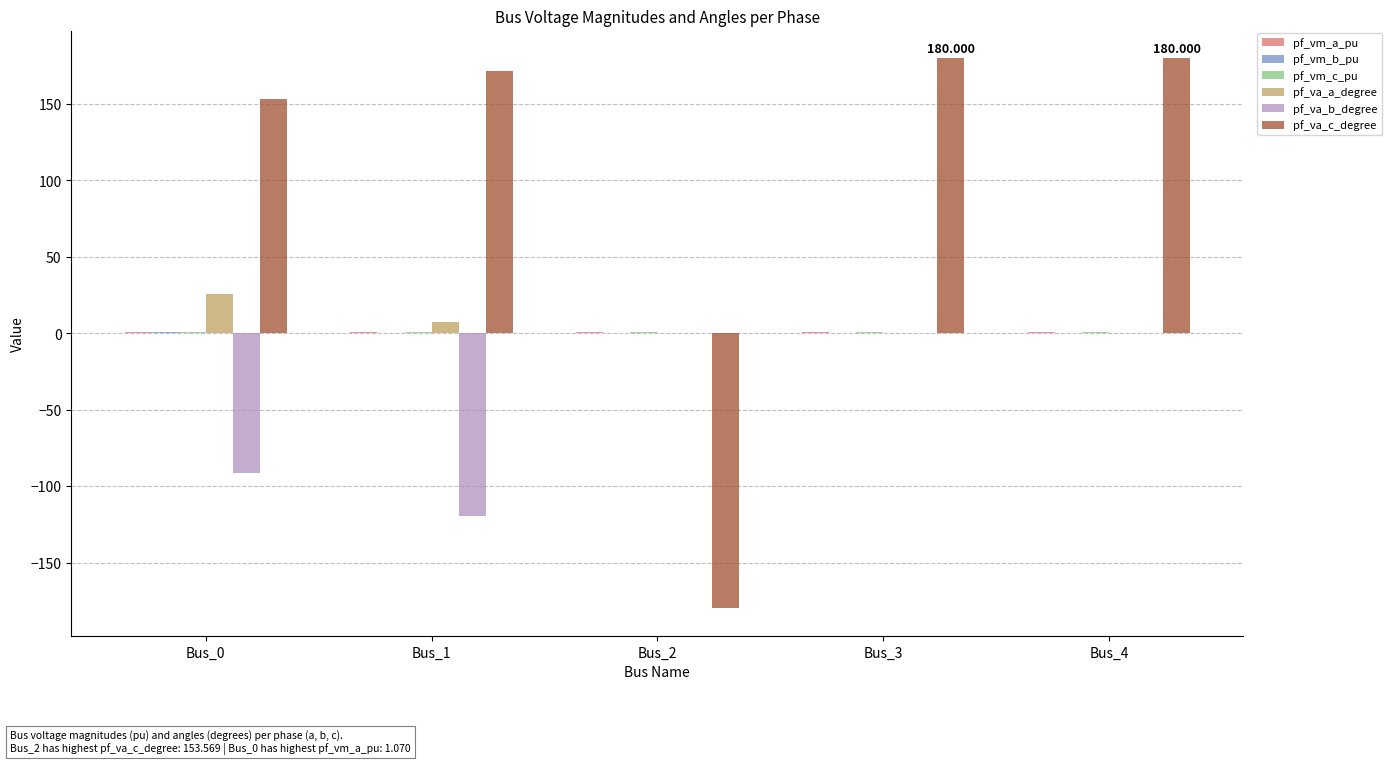

Which series has the largest total across all categories?

pf_va_c_degree